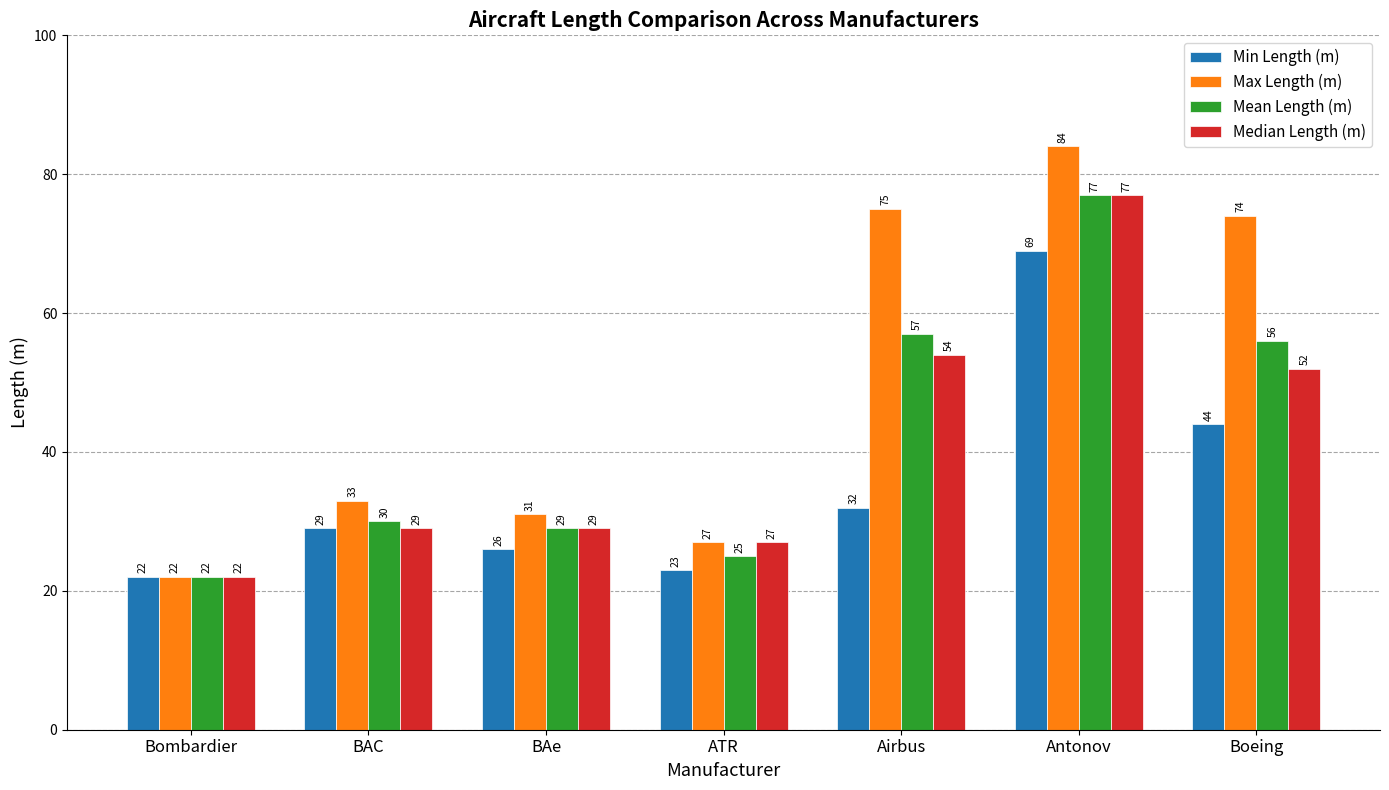

What value does the Max Length (m) series have at BAe?

31